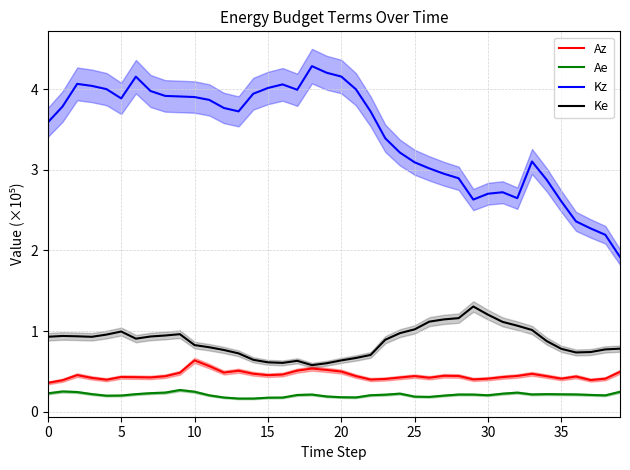

Which series has the largest total across all categories?

Kz